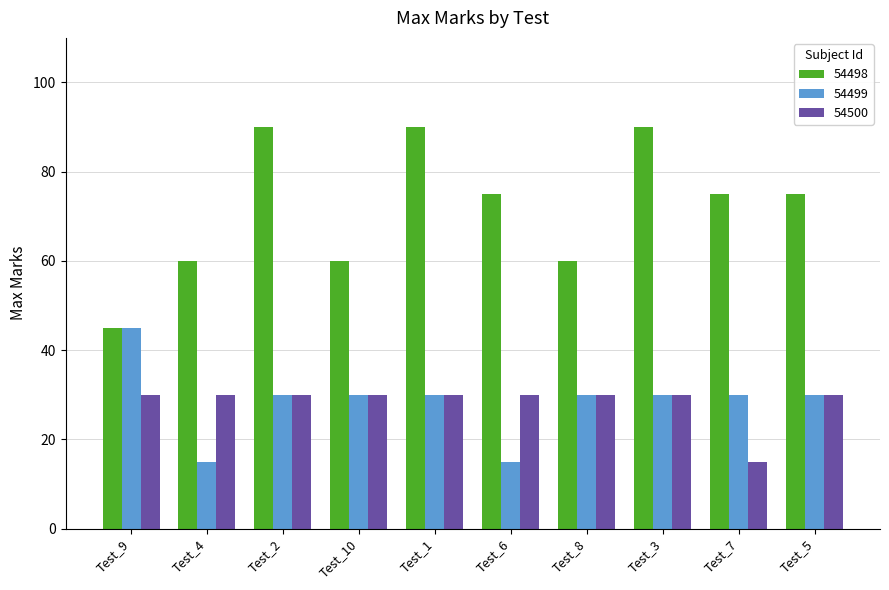

Where is 54500 nearest to the value 22?

Test_7